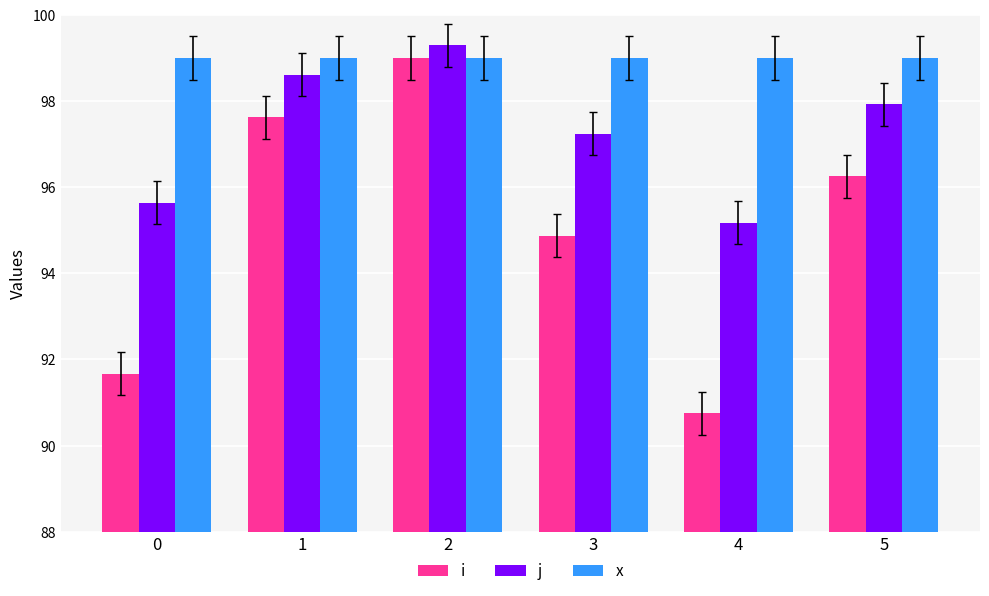

List the series in order of their overall mean, highest first.

x, j, i